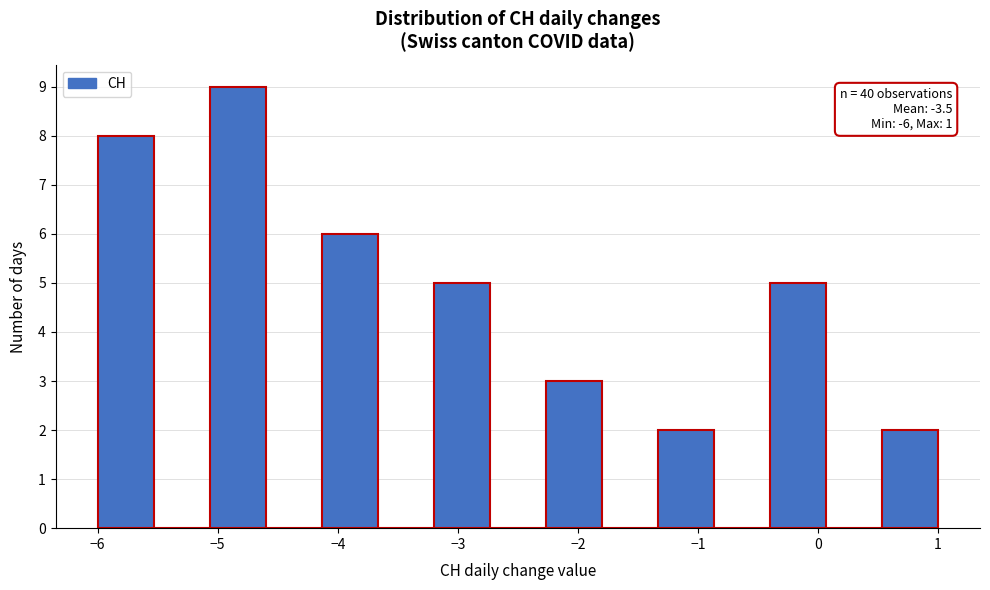

Over which range of the x-axis is the bar tallest?

-5.1 to -4.6